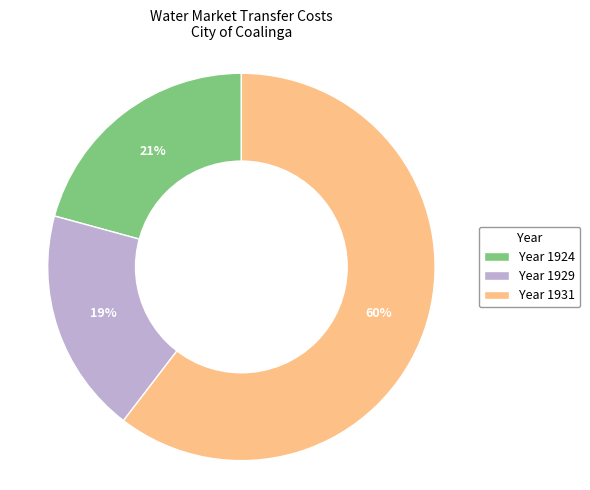

Which slice is the largest?

Year 1931